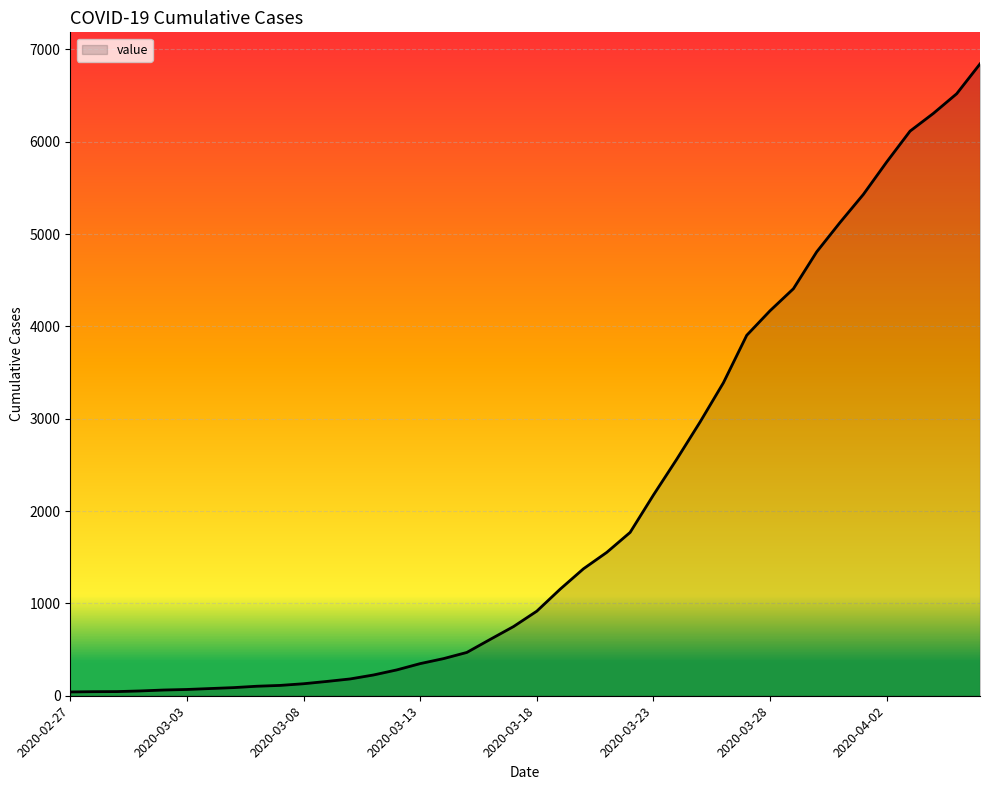

What is the sum of all values?

81513